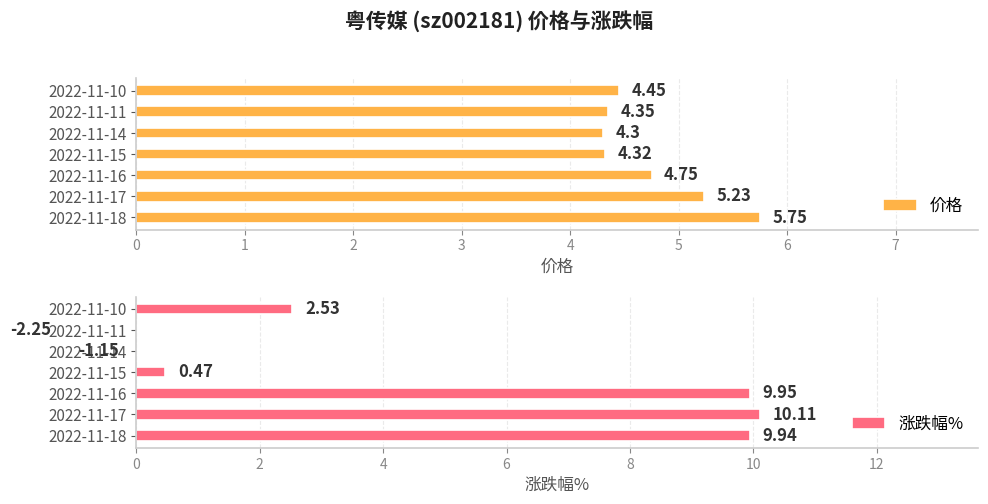

What is the difference between the second highest and minimum values in the 价格 series?

0.9